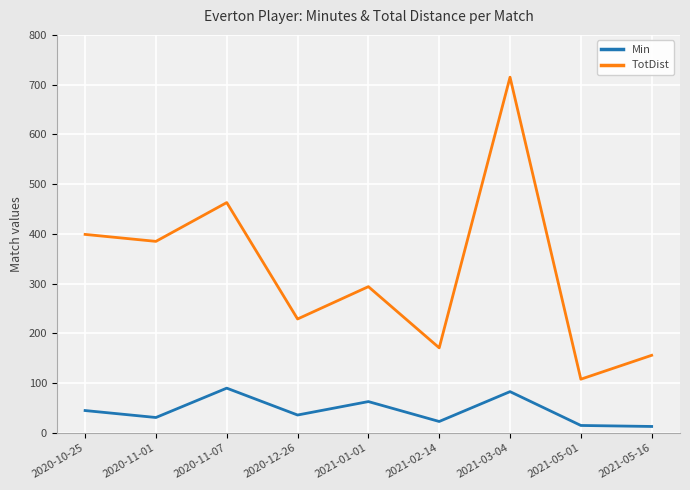

What are all the series names shown in the legend?

Min, TotDist